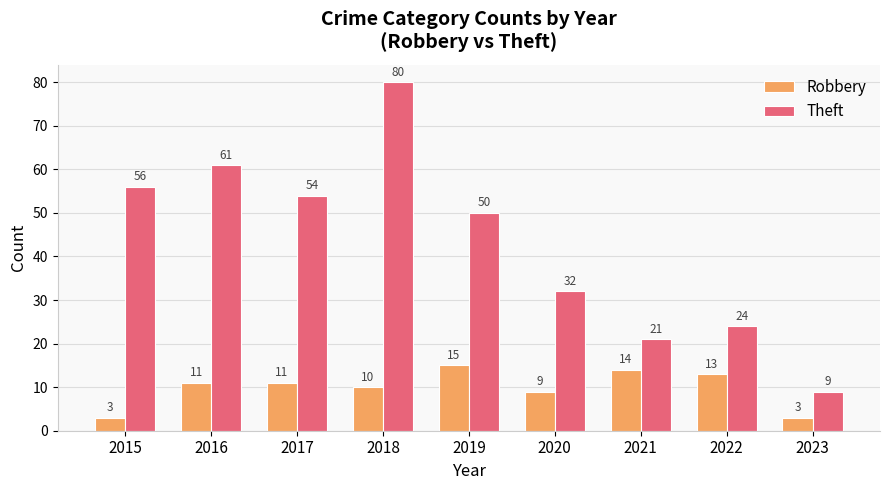

What is the maximum value shown in the chart?

80